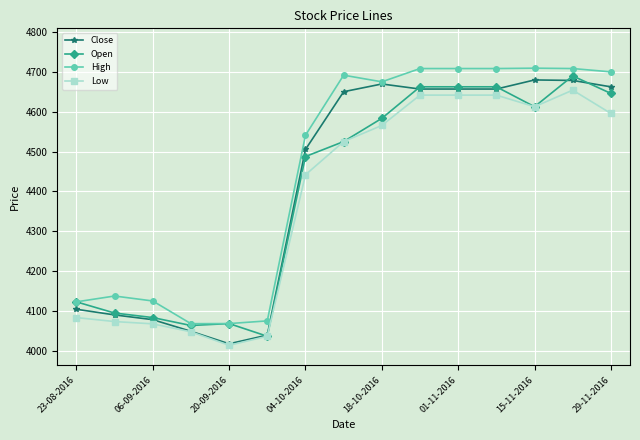

What is the lowest value of the Open series?

4036.4